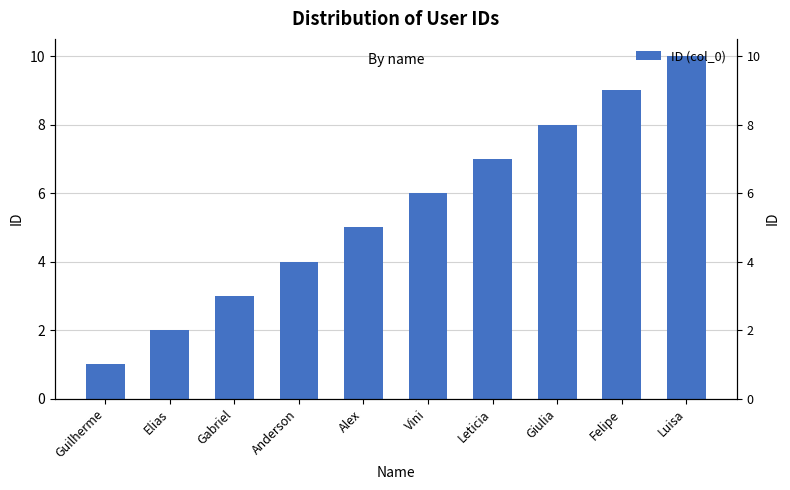

Reading left to right, transcribe all the data shown in this chart.

1	2	3	4	5	6	7	8	9	10